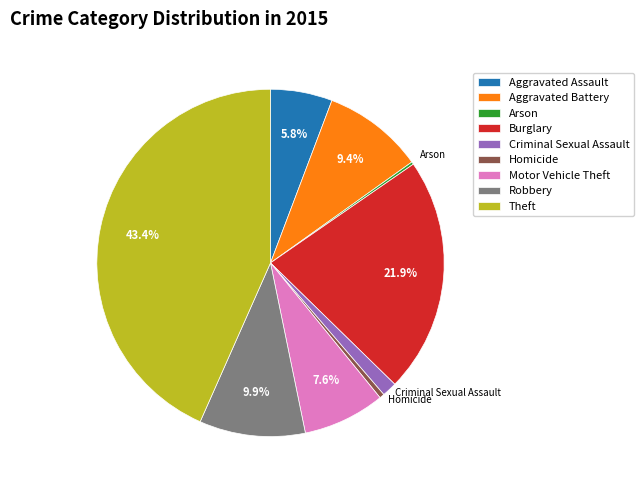

To the nearest percent, what portion does Burglary represent?

22%